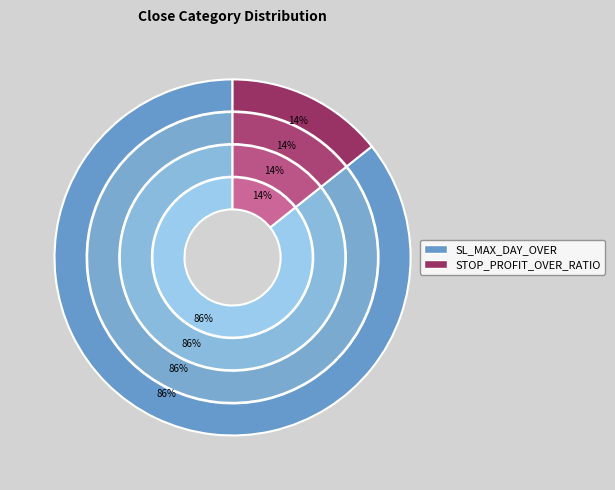

To the nearest percent, what portion does STOP_PROFIT_OVER_RATIO represent?

14%